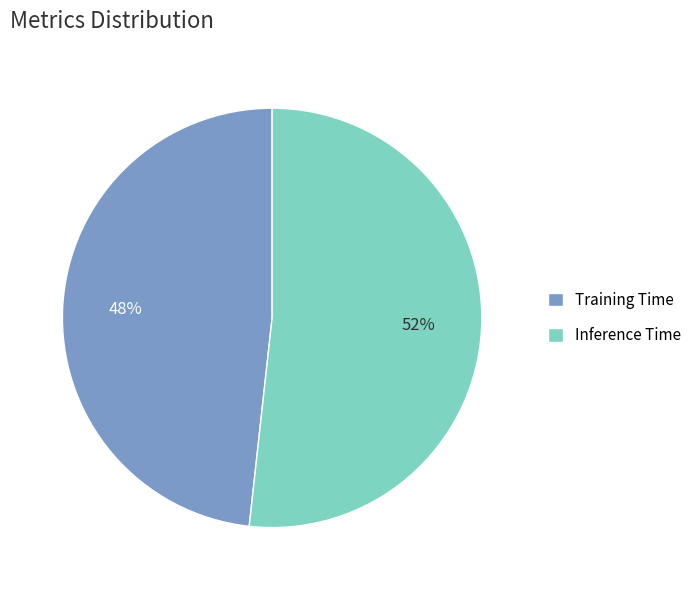

The Inference Time slice represents 52% of the pie. True or false?

True